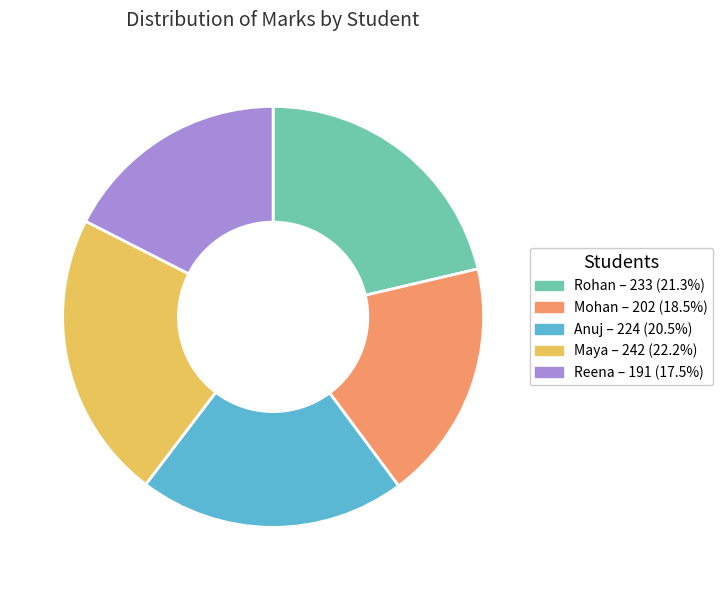

Is it true that Reena is 17% of the pie?

True